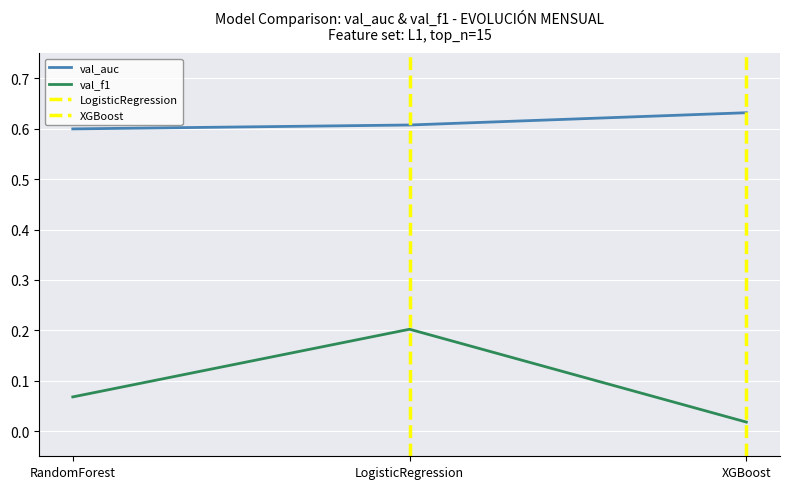

What are all the series names shown in the legend?

val_auc, val_f1